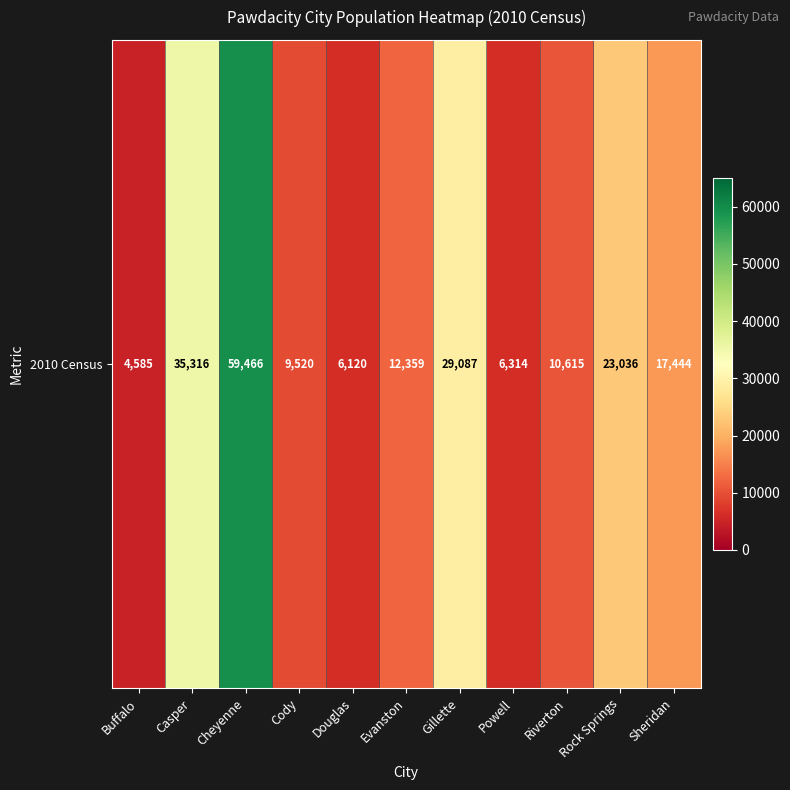

Where is the data nearest to the value 32025?

Gillette